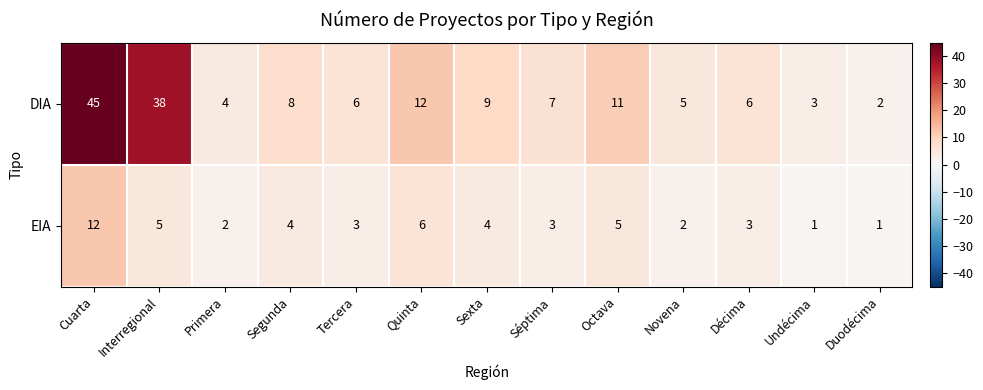

Is it true that EIA equals 8 at Quinta?

False